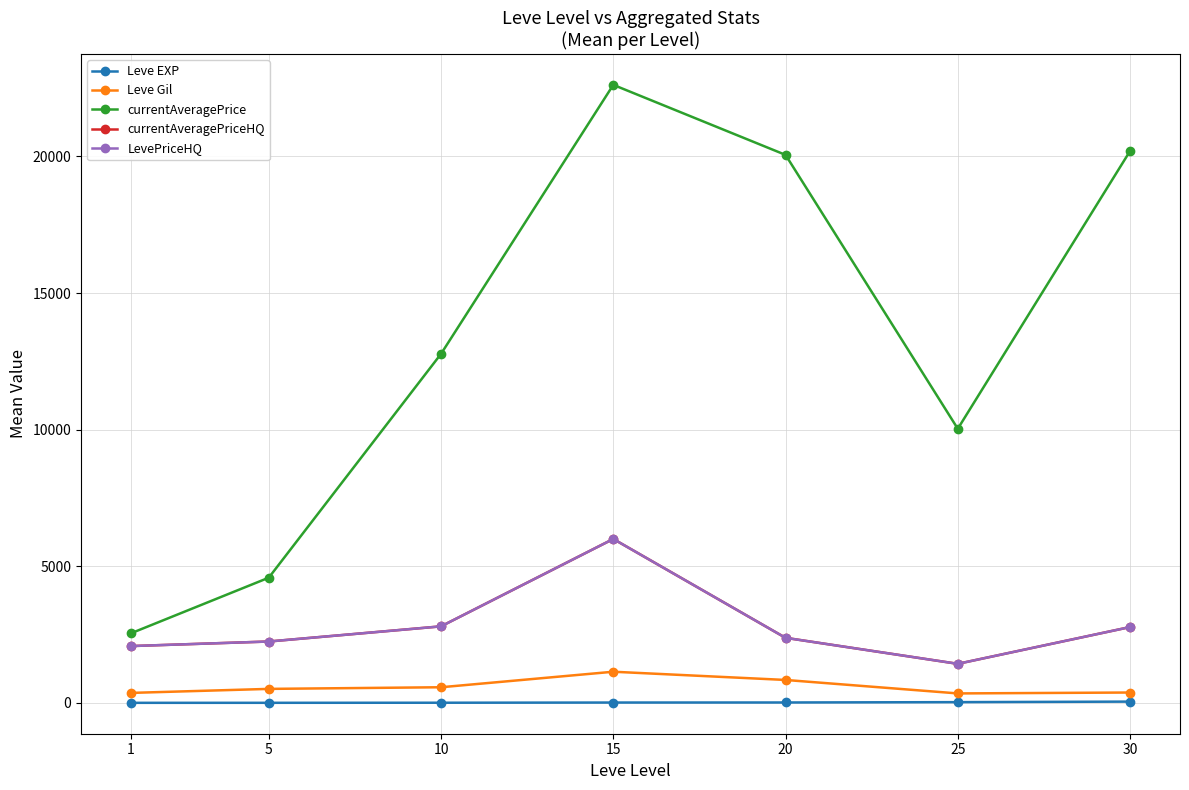

Which series has the largest total across all categories?

currentAveragePrice